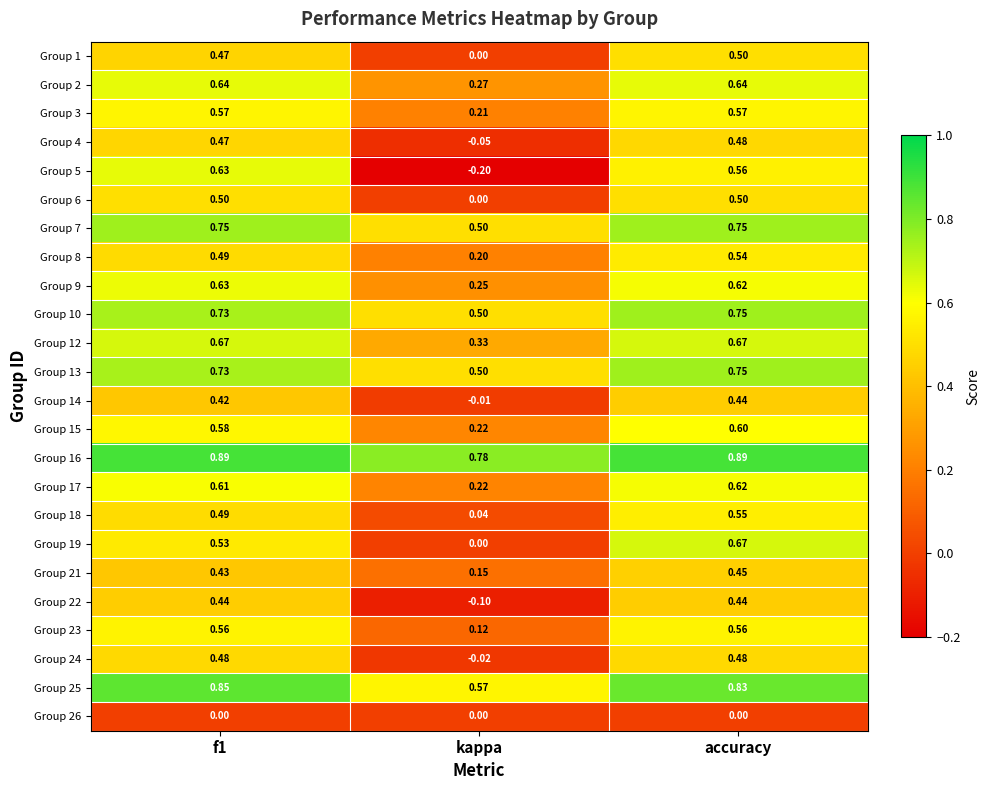

At which category is the sum across all series the highest?

accuracy